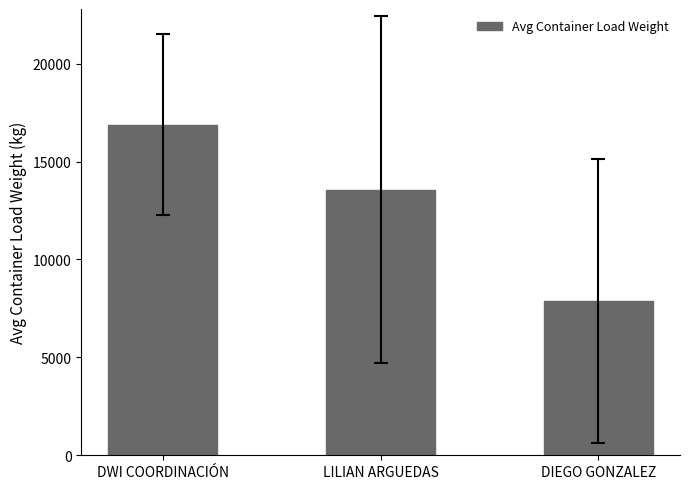

What is the sum of the values at LILIAN ARGUEDAS and DWI COORDINACIÓN?

30446.9